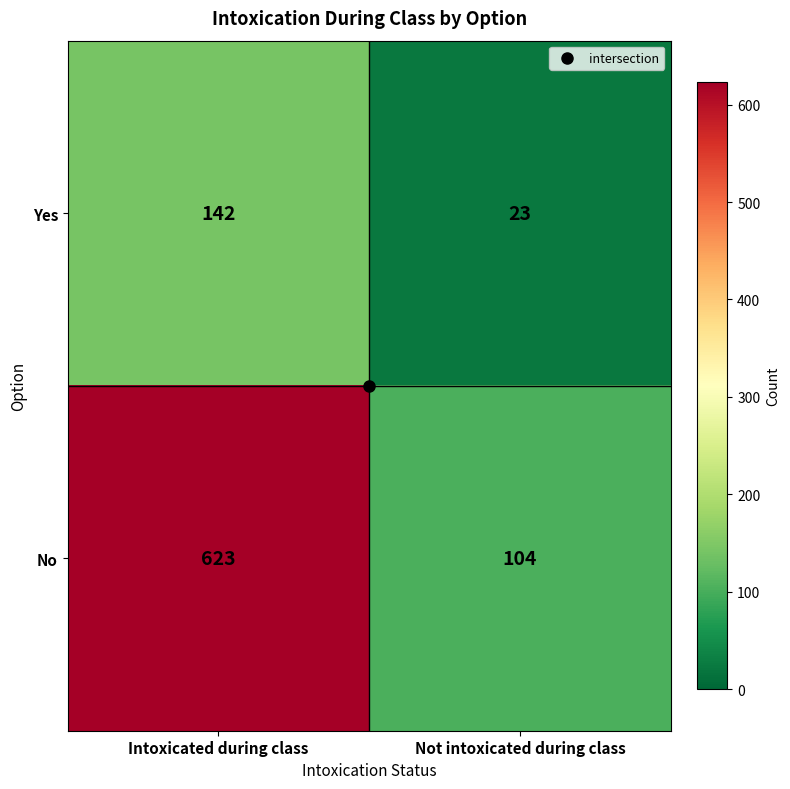

What is the highest value of the No series?

623